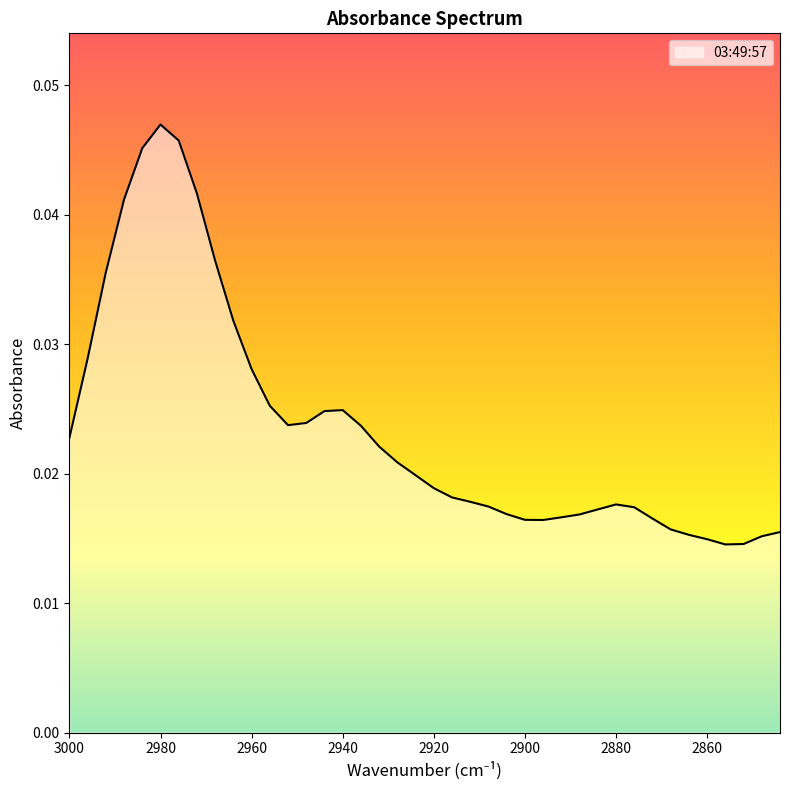

How many interior local valleys (lower than both neighbors) does the data have?

3